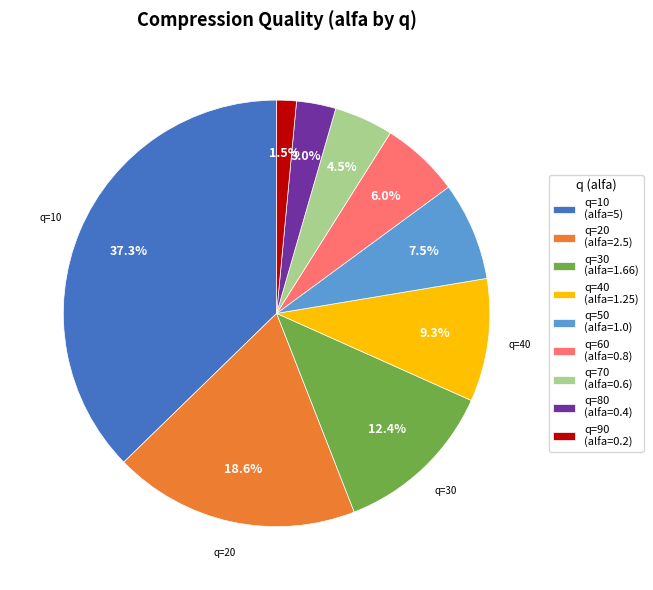

Count the number of slices in the pie.

9